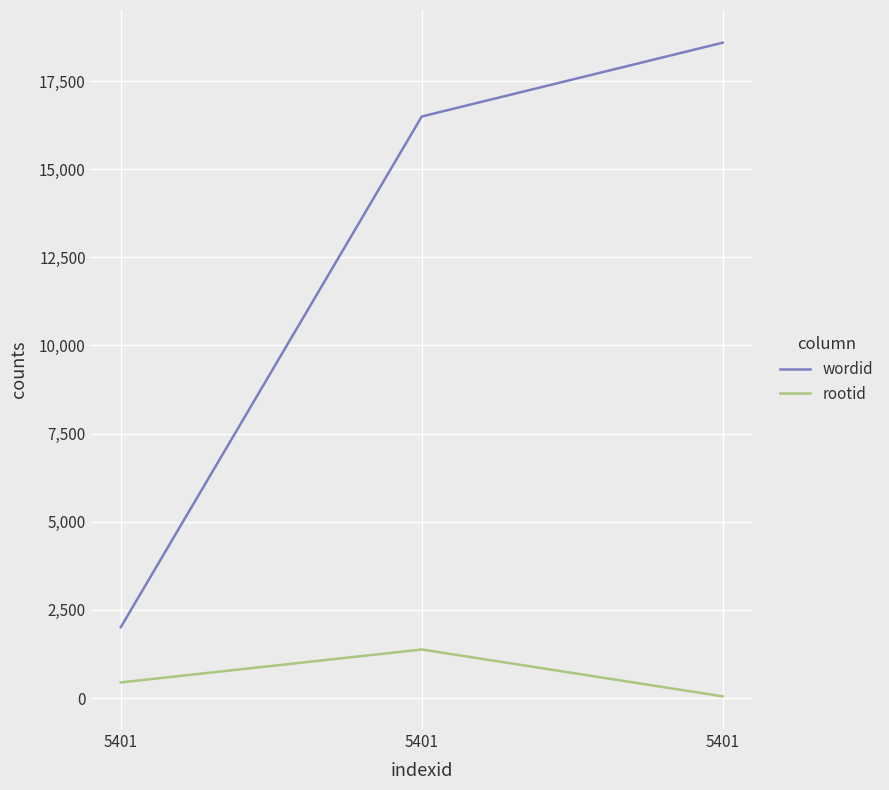

How many lines are shown in the chart?

2